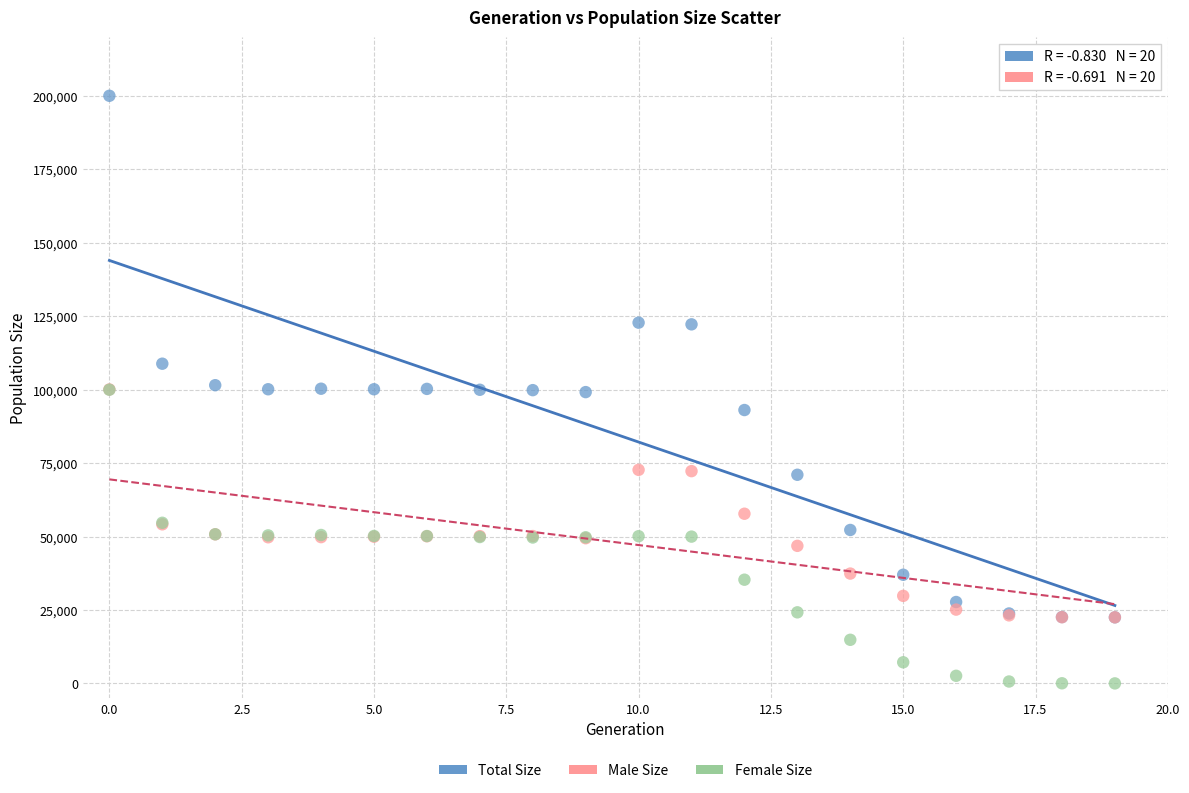

Which series reaches the minimum Y coordinate?

Female Size